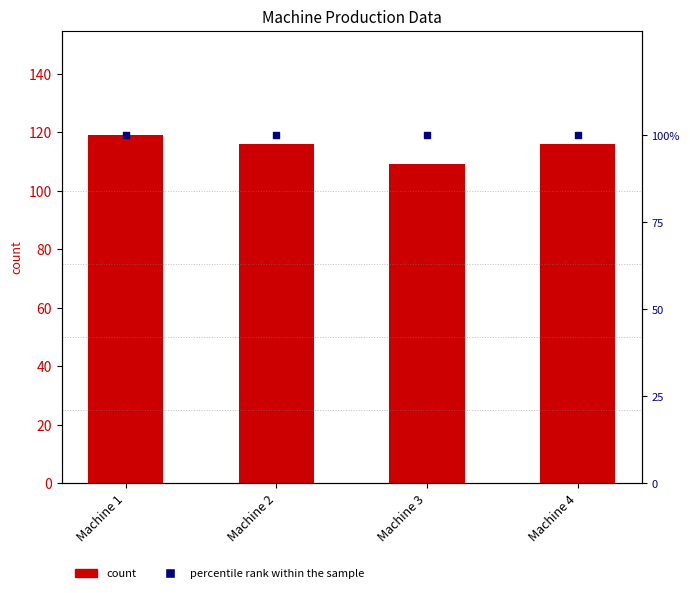

Is the value of count at Machine 4 greater than the value of percentile rank within the sample at Machine 1?

Yes